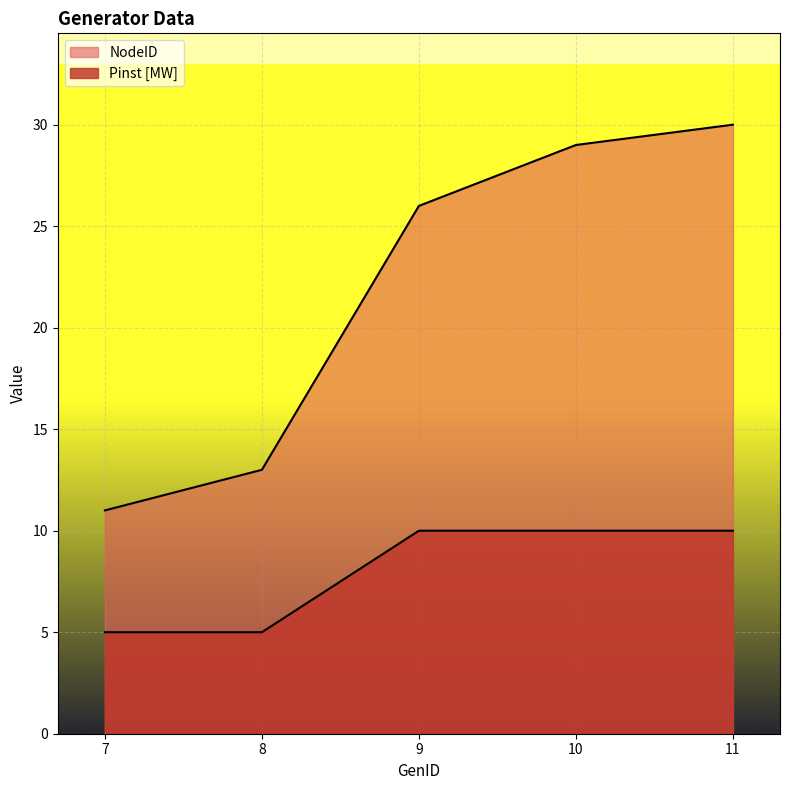

What is the greatest value displayed?

30